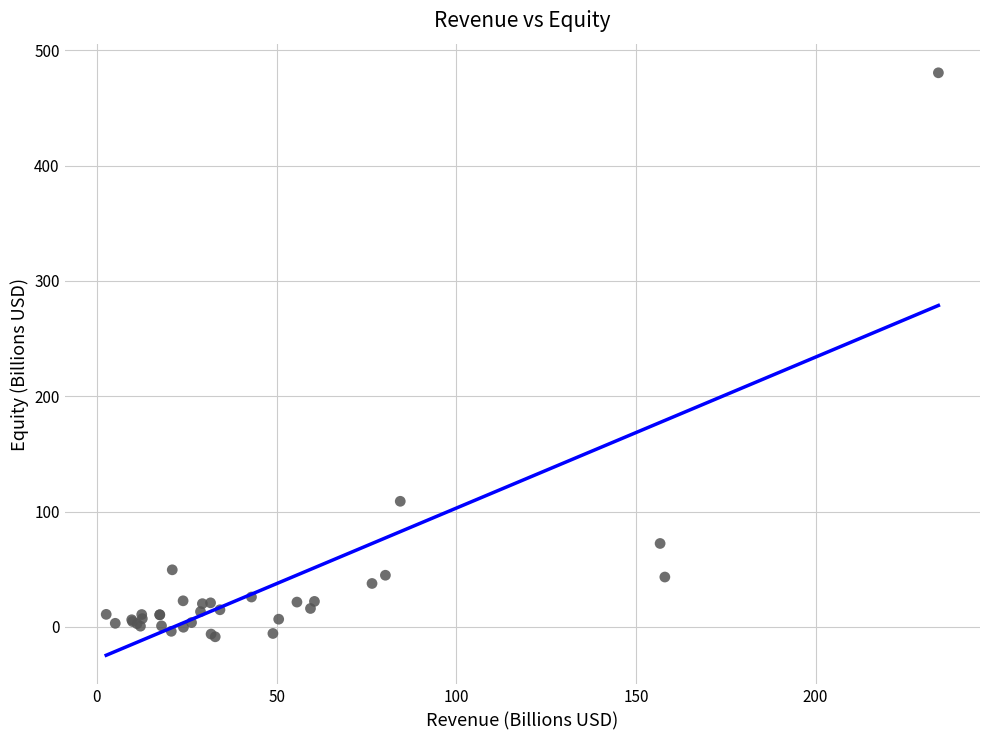

What Y value in the scatter plot is closest to 235?

108.9